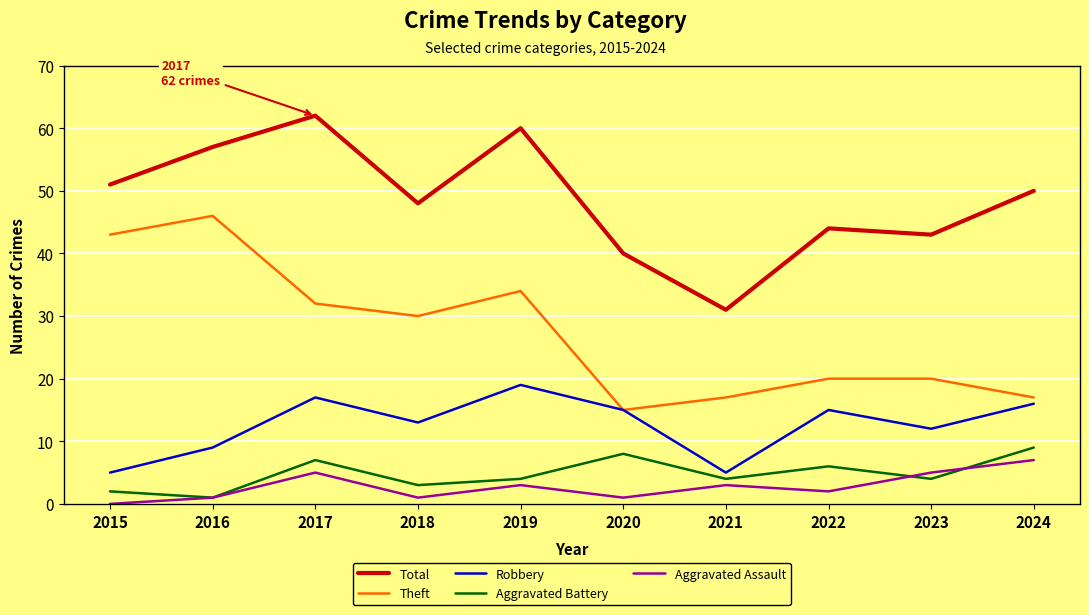

What is the sum of all Total values?

486